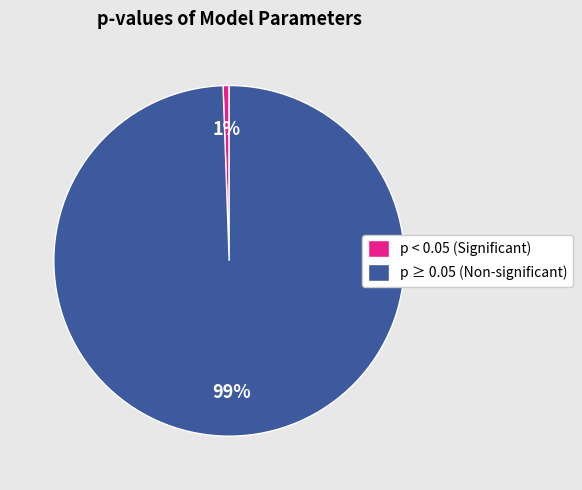

Which category accounts for the majority?

p ≥ 0.05 (Non-significant)